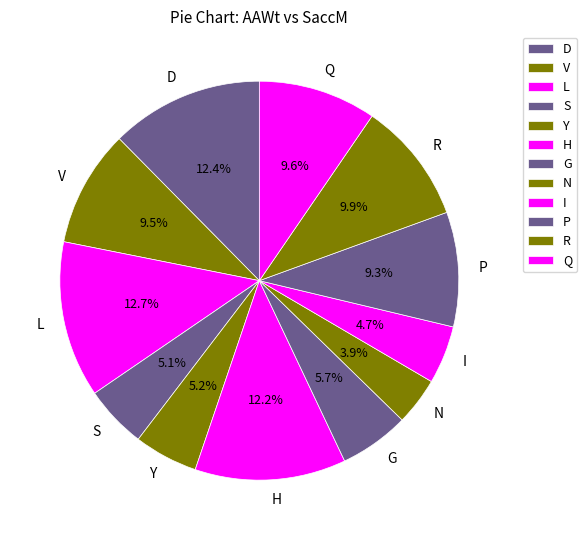

Combined, what portion of the pie is H and P?

21.5%